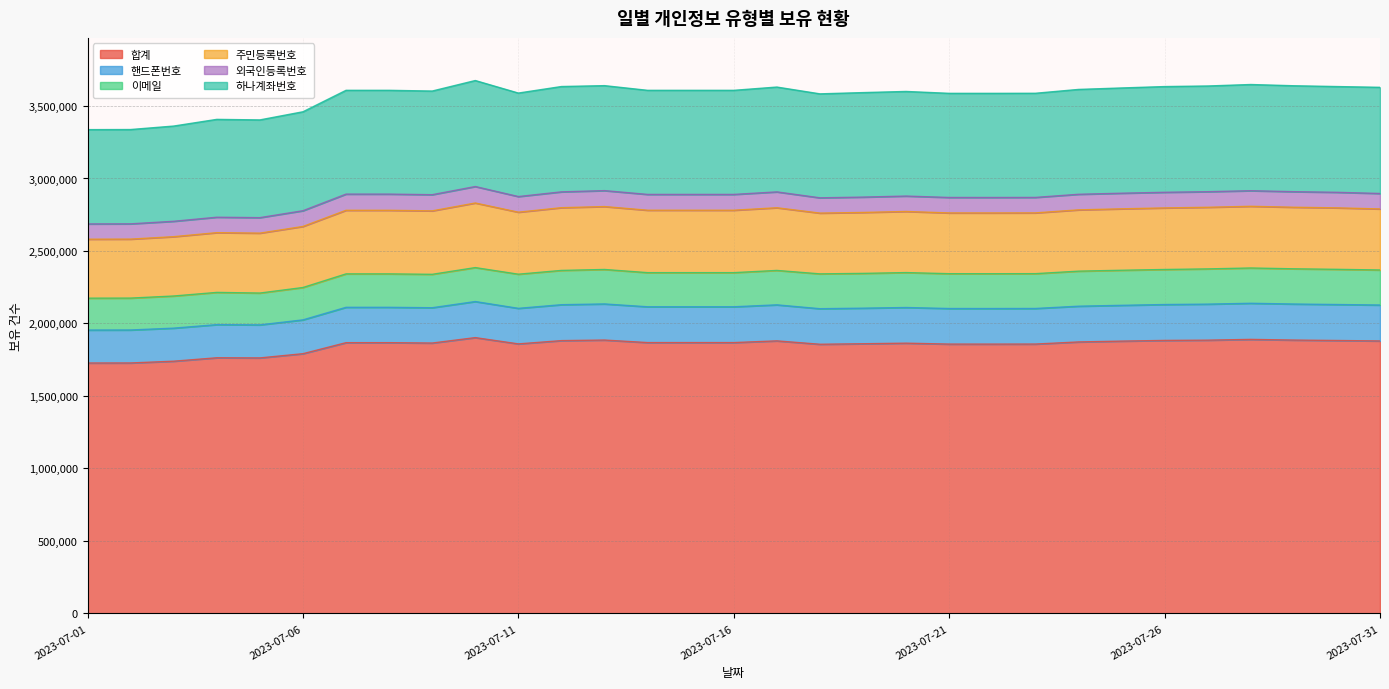

What is the highest value of the 합계 series?

1902406